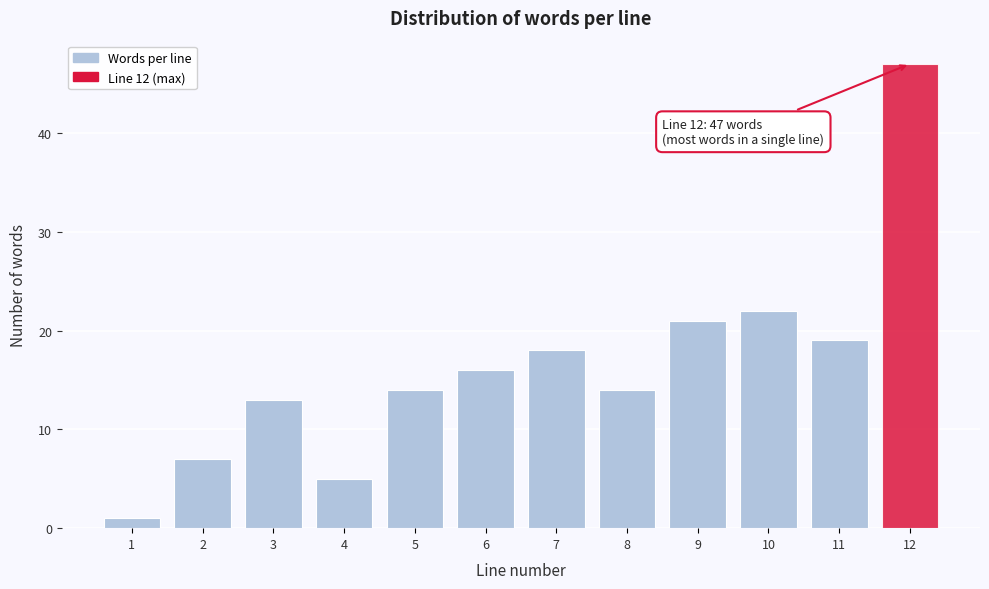

Reading left to right, list all the values displayed in this chart.

1	7	13	5	14	16	18	14	21	22	19	47